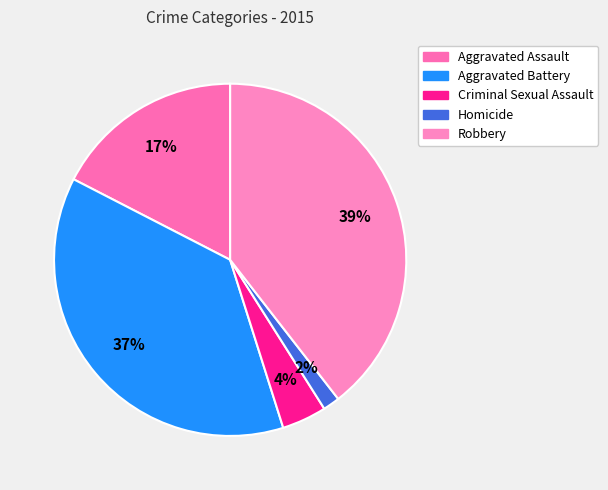

To the nearest percent, what percentage of the pie is Aggravated Assault?

17%